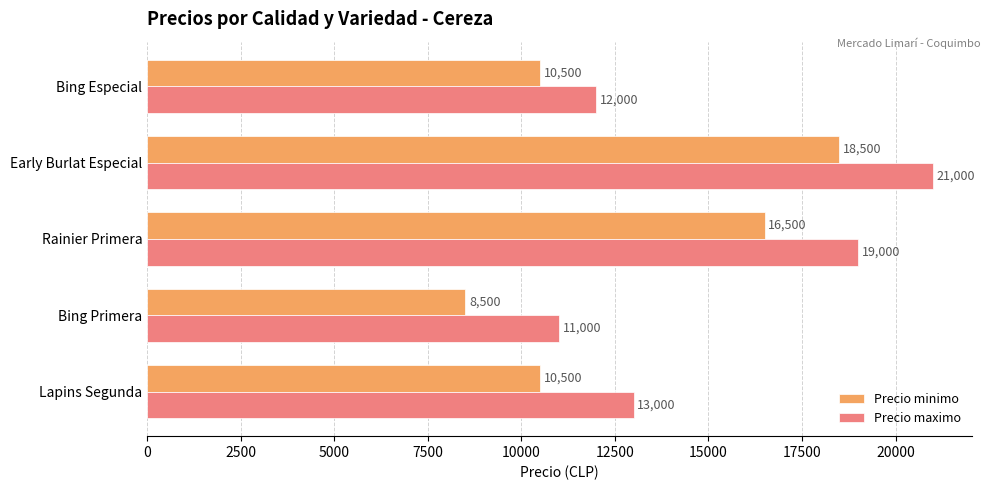

Is the value of Precio minimo at Bing Primera greater than the value of Precio maximo at Bing Especial?

No